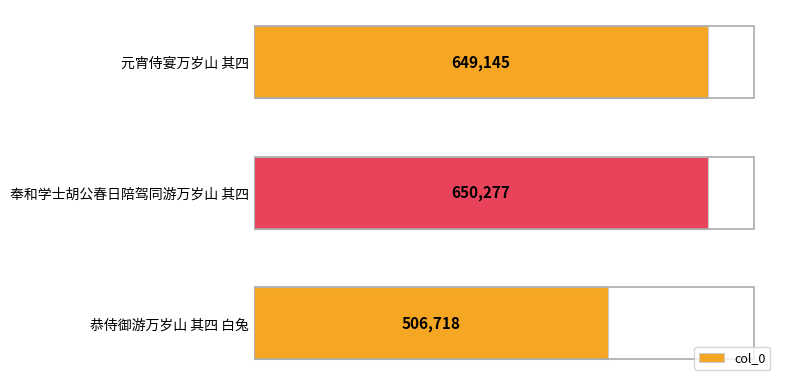

What is the difference between the values at 奉和学士胡公春日陪驾同游万岁山 其四 and 元宵侍宴万岁山 其四?

1132